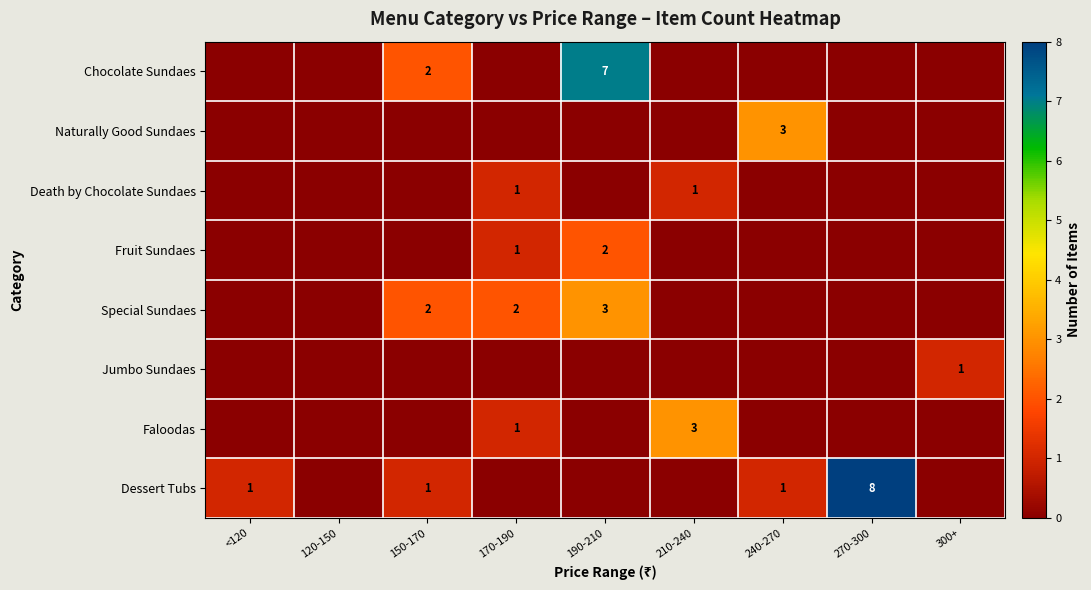

Is it true that Death by Chocolate Sundaes equals 1 at 210-240?

True